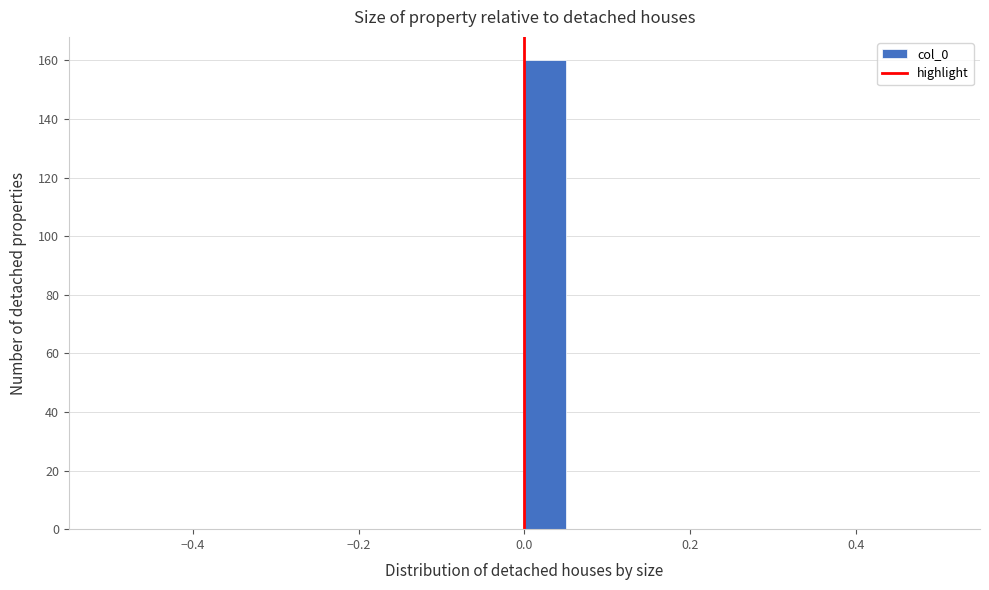

Read against the x-axis, roughly where is the centre of the tallest bar?

0.02